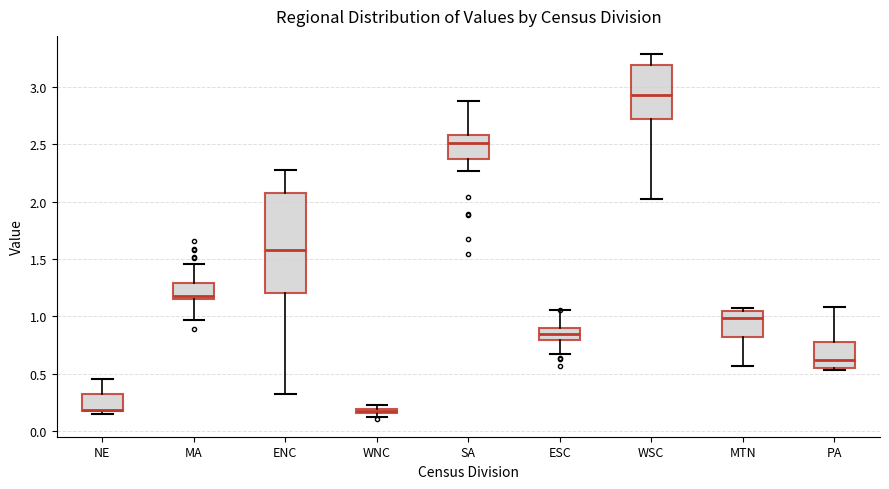

Which box has the highest median line?

WSC